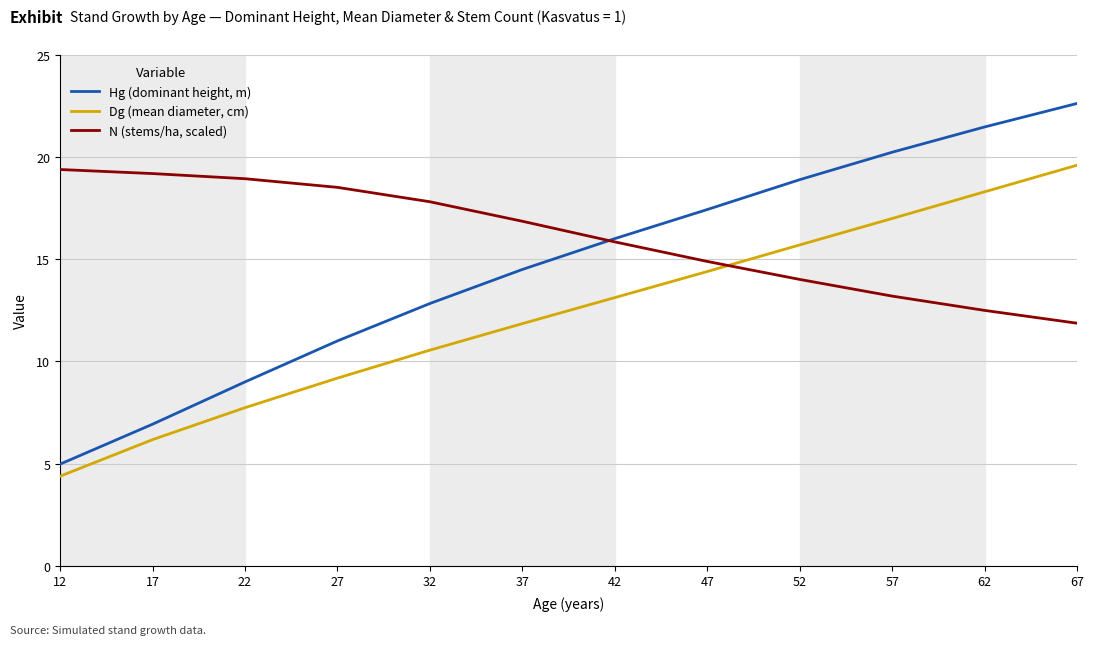

Read the Dg (mean diameter, cm) value at 67.

19.6